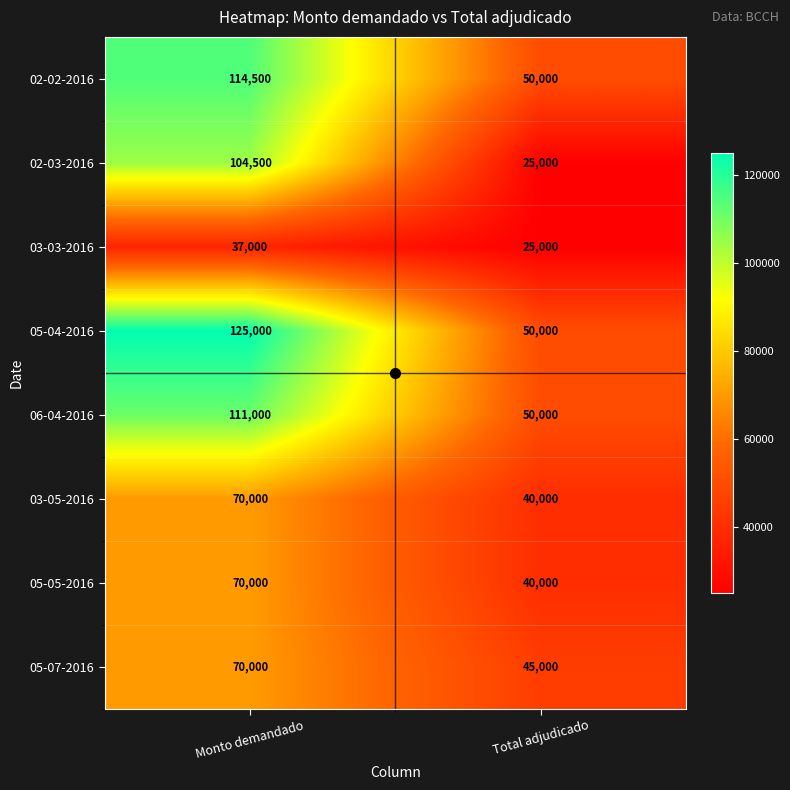

Between Monto demandado and Total adjudicado, which series saw the biggest shift?

02-03-2016